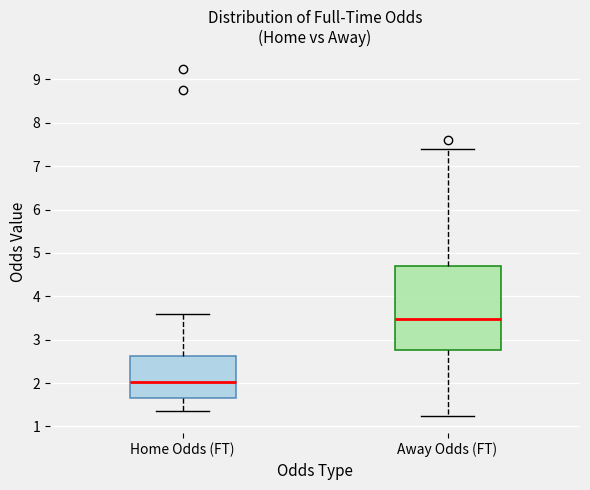

Reading left to right, read every box against the y-axis: the position of its median line, the range the box covers, and the ends of its whiskers. The values are not printed on the chart, so give them approximately, as read against the axis.

Home Odds (FT): median 2.0, box 1.6 to 2.6, whiskers 1.4 to 3.6
Away Odds (FT): median 3.5, box 2.8 to 4.7, whiskers 1.3 to 7.4